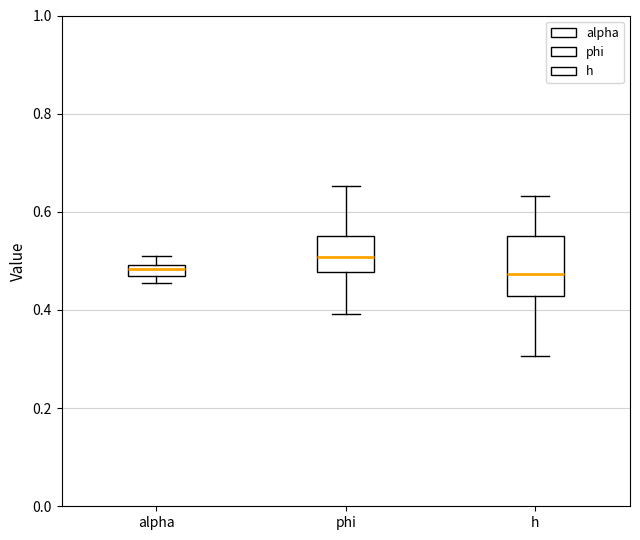

Which box's median line is the highest?

phi